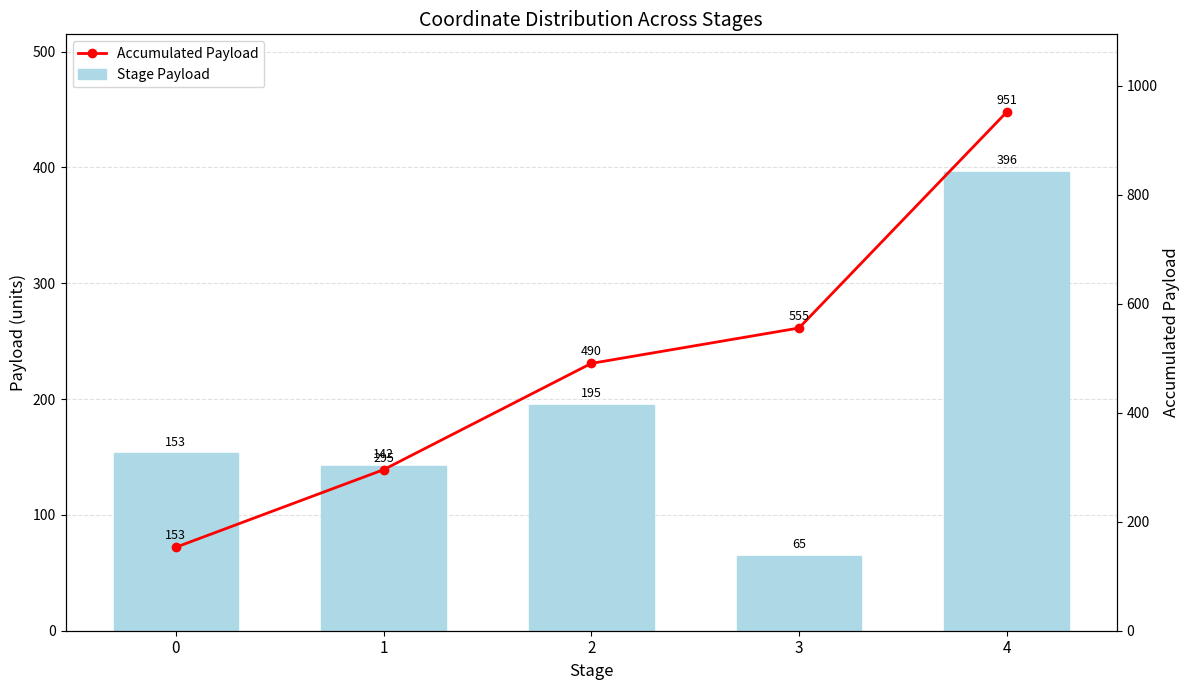

The Stage Payload series shows 64.9 at 3. True or false?

True